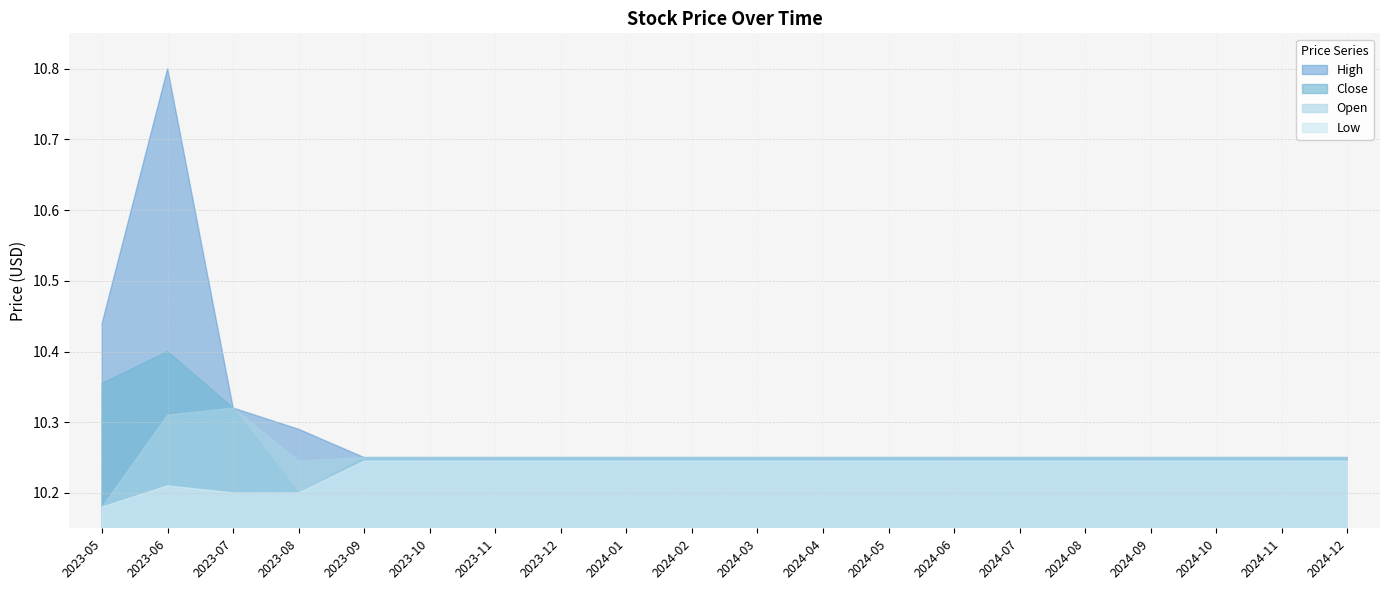

Reading left to right, what are all the values shown in this chart?

High: 10.4	10.8	10.3	10.3	10.2	10.2	10.2	10.2	10.2	10.2	10.2	10.2	10.2	10.2	10.2	10.2	10.2	10.2	10.2	10.2
Close: 10.4	10.4	10.3	10.2	10.2	10.2	10.2	10.2	10.2	10.2	10.2	10.2	10.2	10.2	10.2	10.2	10.2	10.2	10.2	10.2
Low: 10.2	10.2	10.2	10.2	10.2	10.2	10.2	10.2	10.2	10.2	10.2	10.2	10.2	10.2	10.2	10.2	10.2	10.2	10.2	10.2
Open: 10.2	10.3	10.3	10.2	10.2	10.2	10.2	10.2	10.2	10.2	10.2	10.2	10.2	10.2	10.2	10.2	10.2	10.2	10.2	10.2